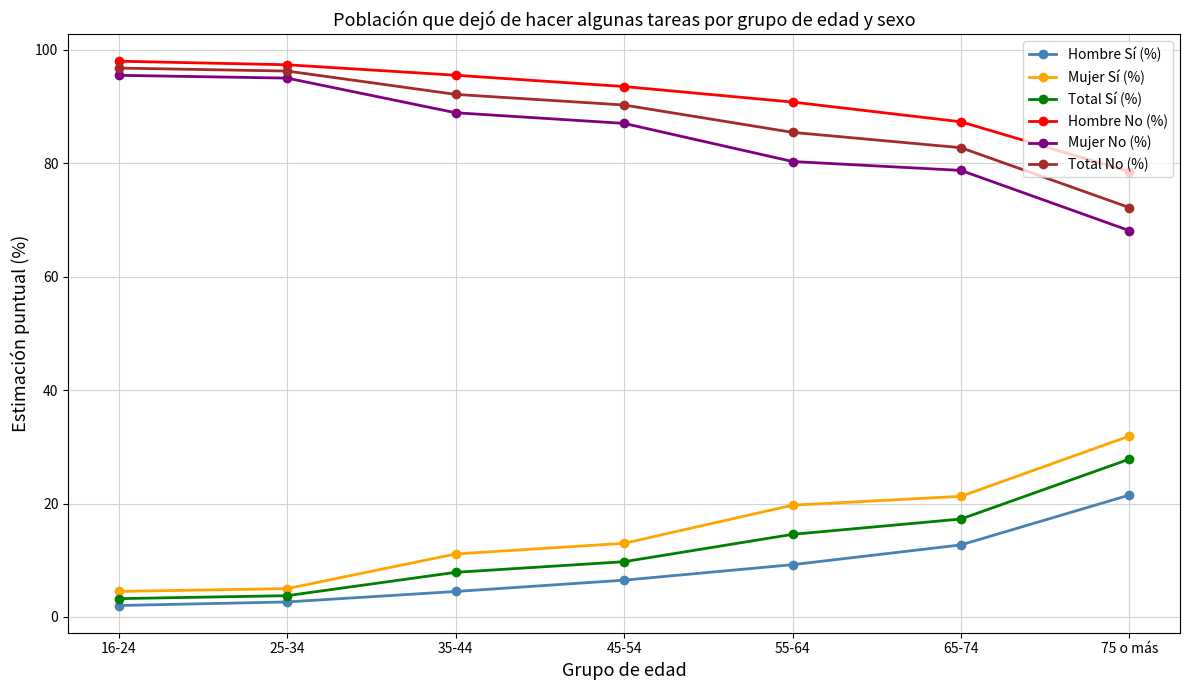

What are all the series names shown in the legend?

Hombre Sí (%), Mujer Sí (%), Total Sí (%), Hombre No (%), Mujer No (%), Total No (%)